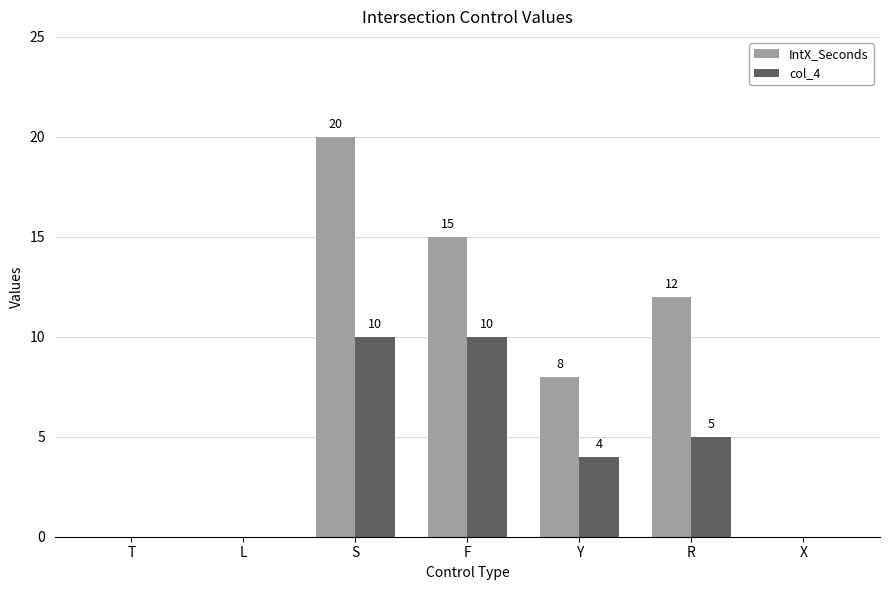

The col_4 series shows 0 at T. True or false?

True